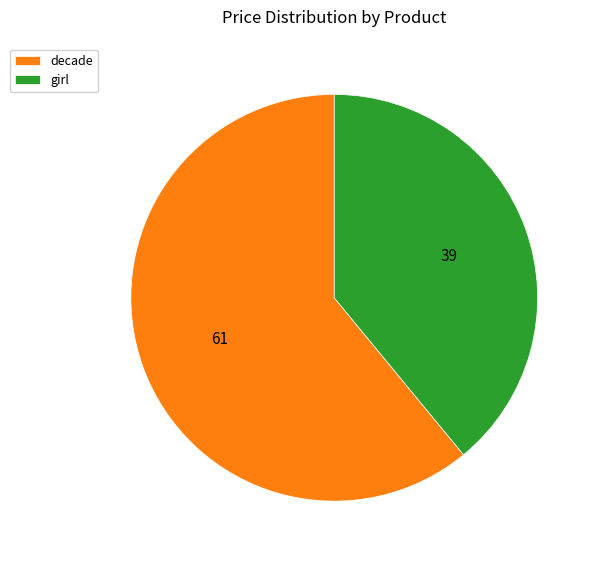

How many slices are in this pie chart?

2